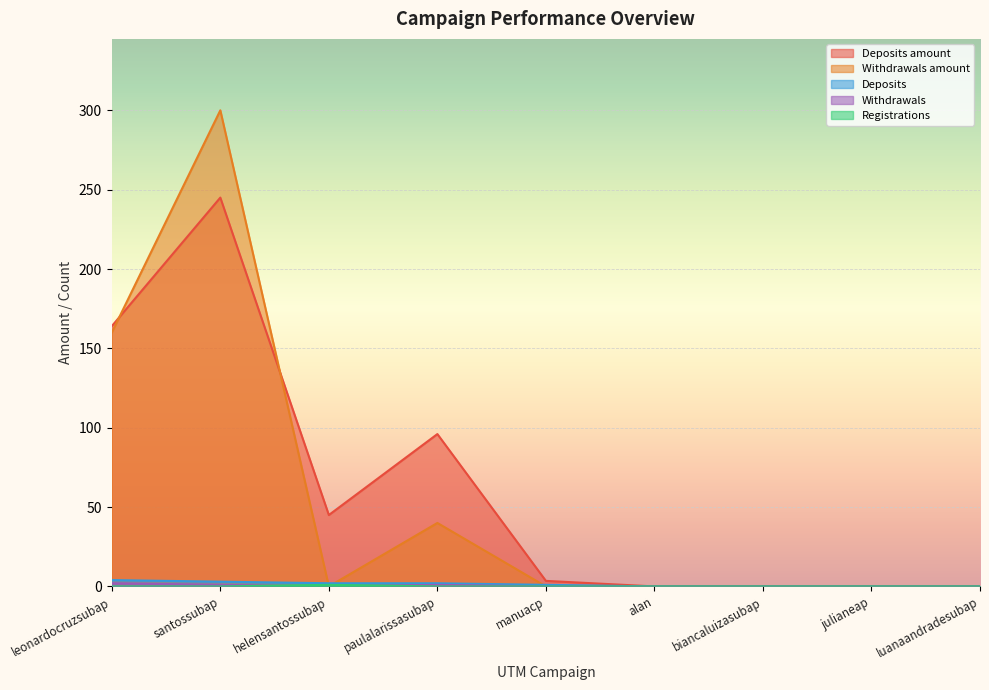

How many distinct data groups are displayed?

5